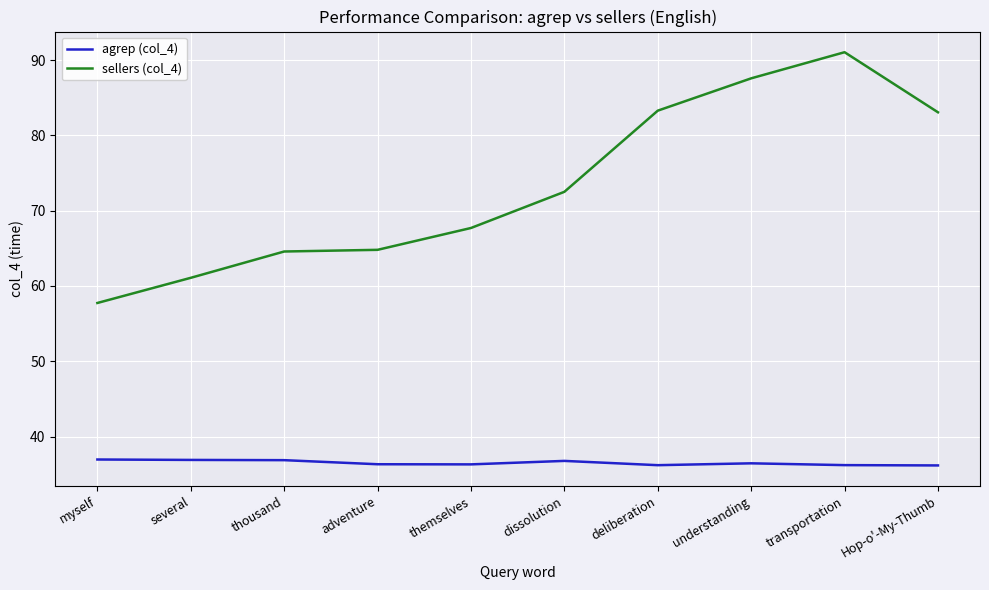

What is the difference between the highest and lowest values at deliberation?

47.1